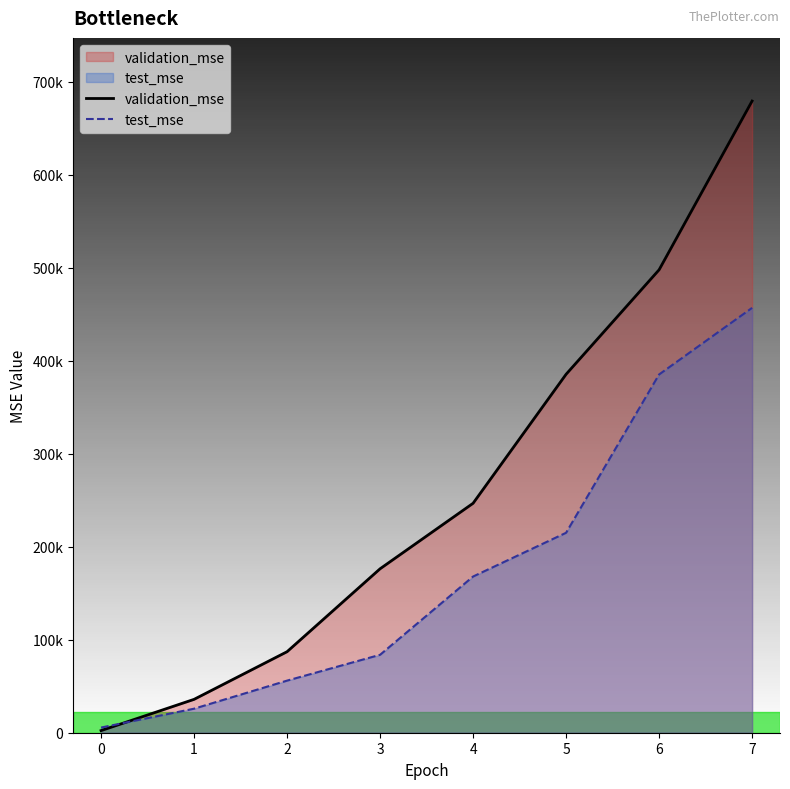

At which label is test_mse closest to 231247?

5